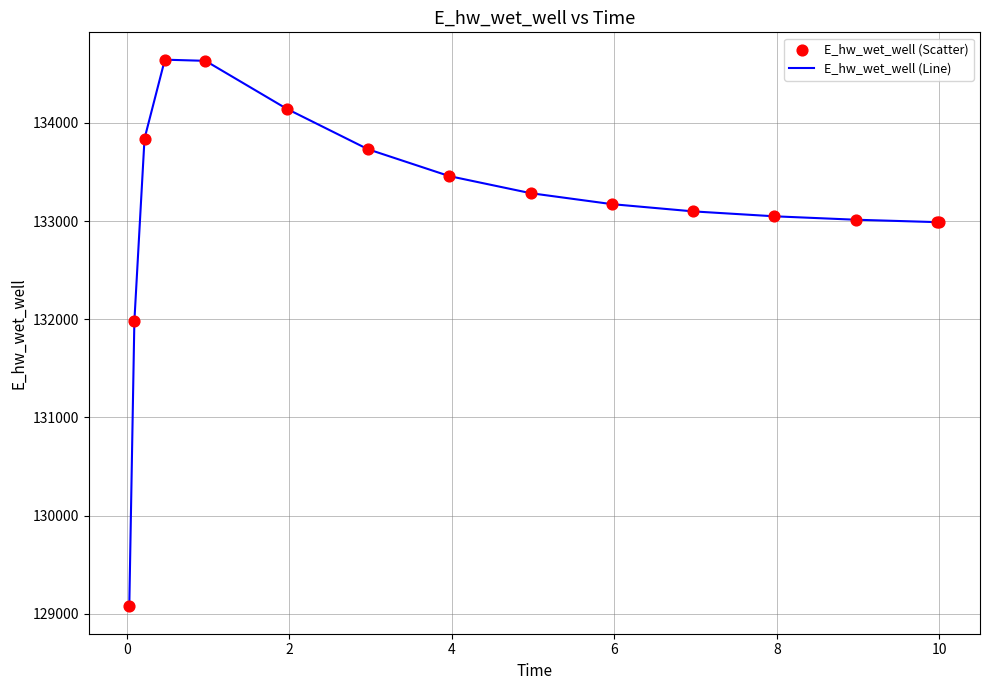

What is the minimum value shown in the chart?

129076.1